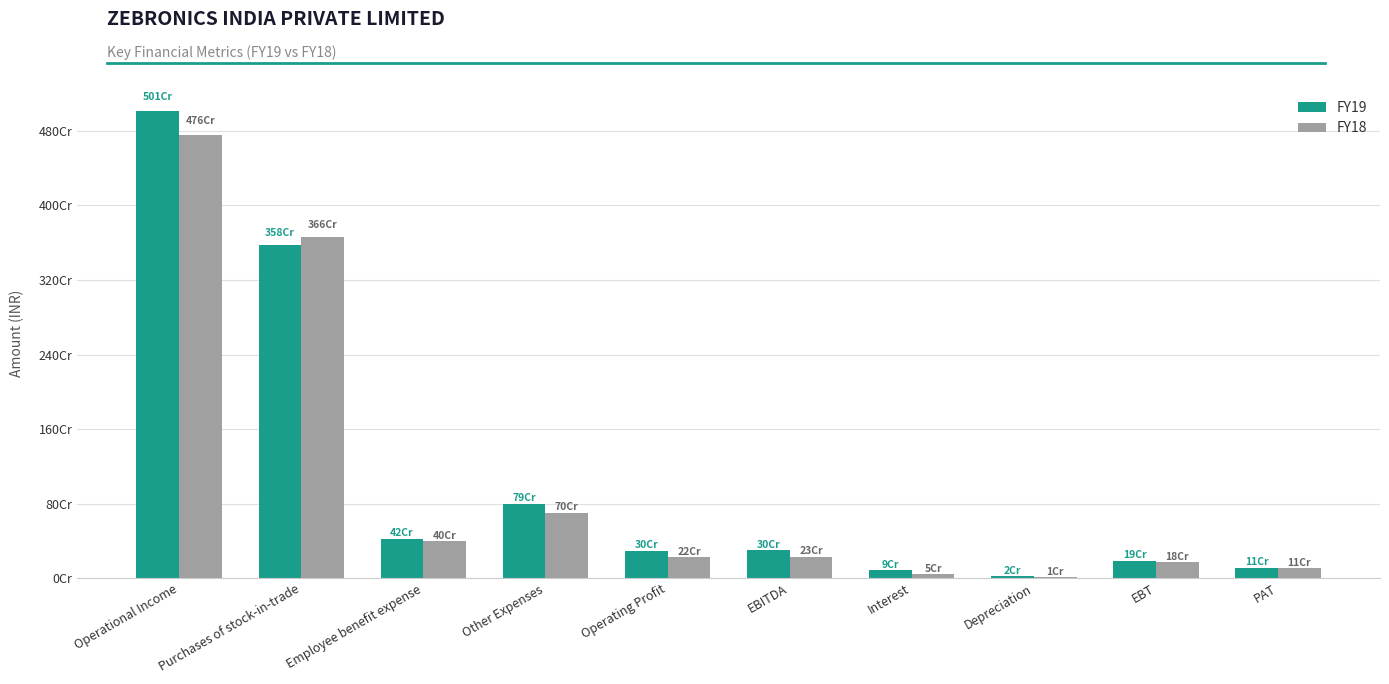

What is the label of the 2nd bar from the right?

EBT